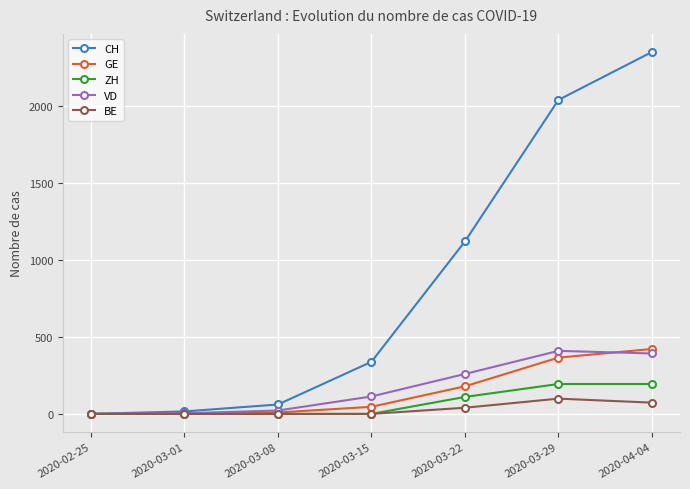

At which category is the sum across all series the highest?

2020-04-04